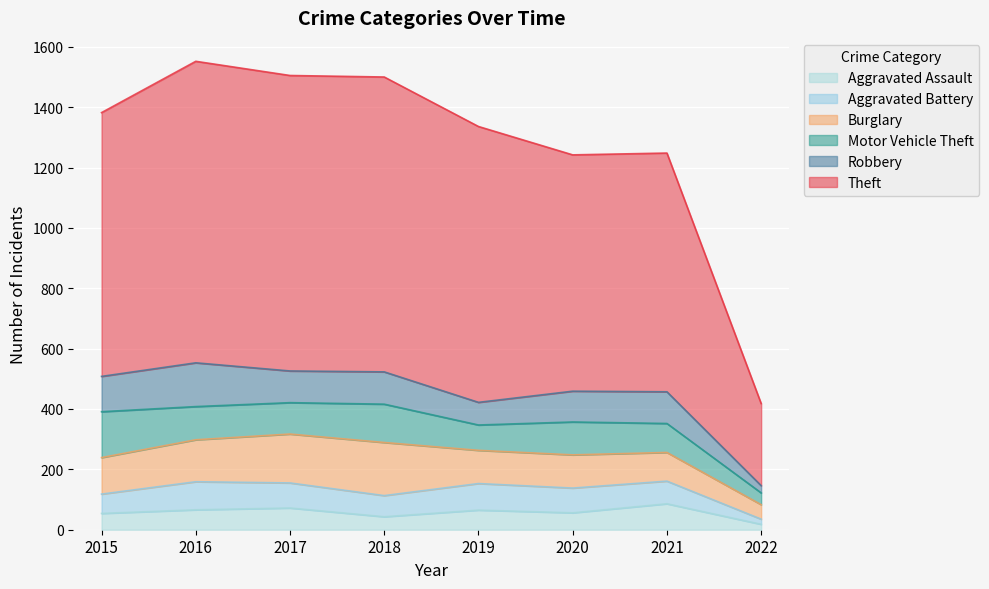

Is it true that Motor Vehicle Theft equals 39 at 2022?

True